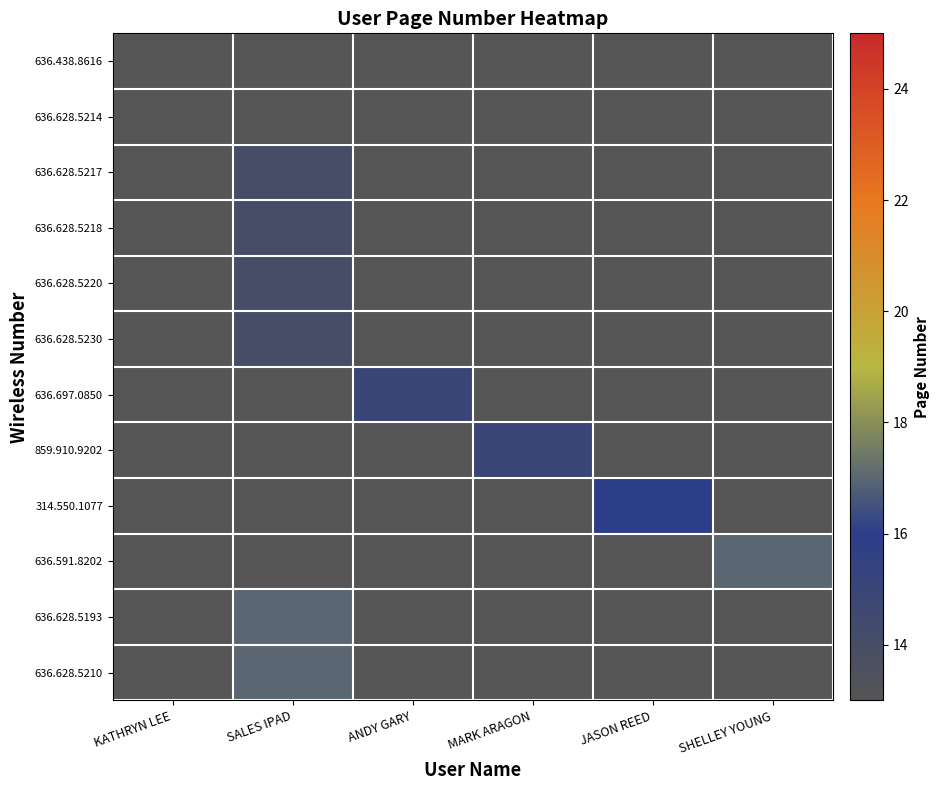

Which has a higher value, JASON REED or SALES IPAD?

JASON REED